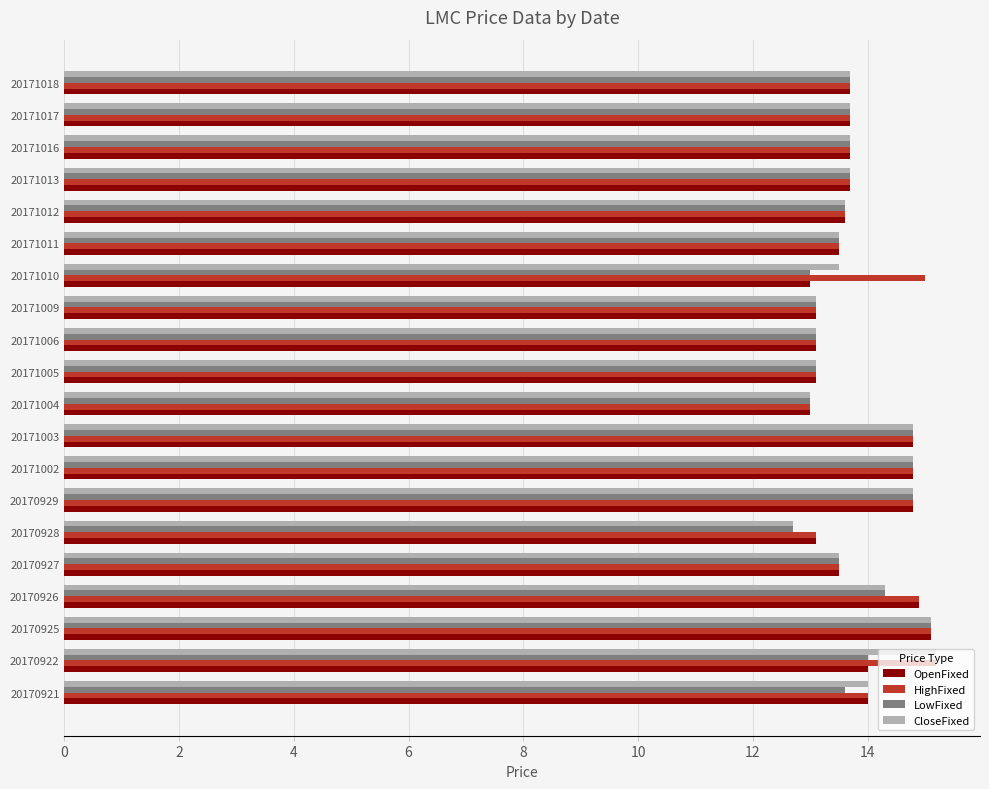

The LowFixed series shows 8.6 at 20171018. True or false?

False